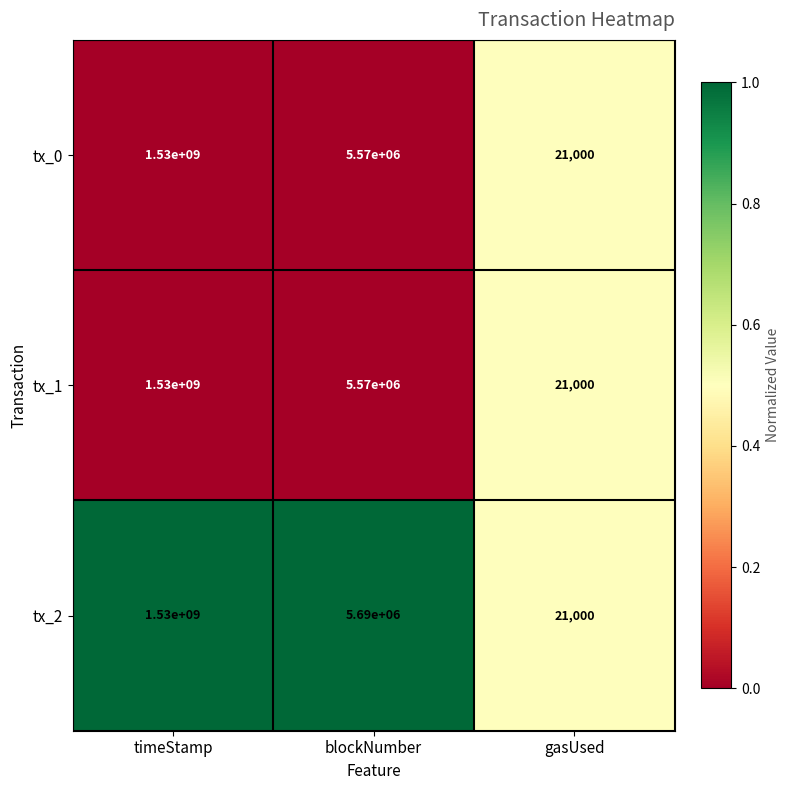

What is the total value across all series at gasUsed?

63000